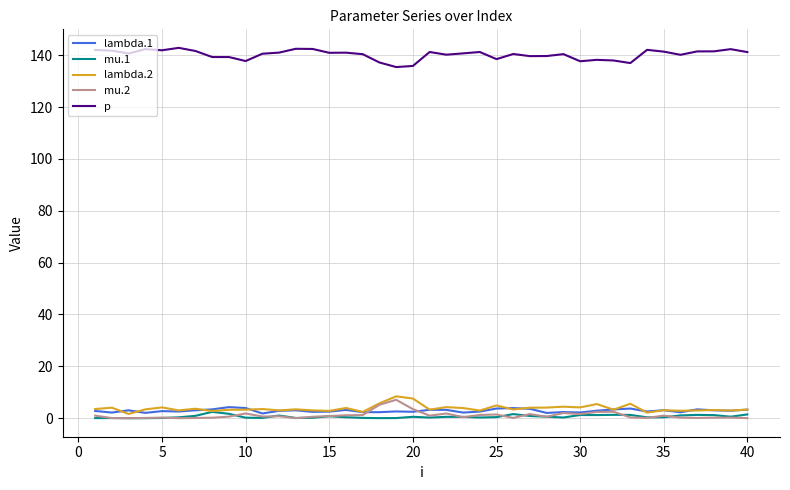

What is the highest value of the lambda.2 series?

8.4